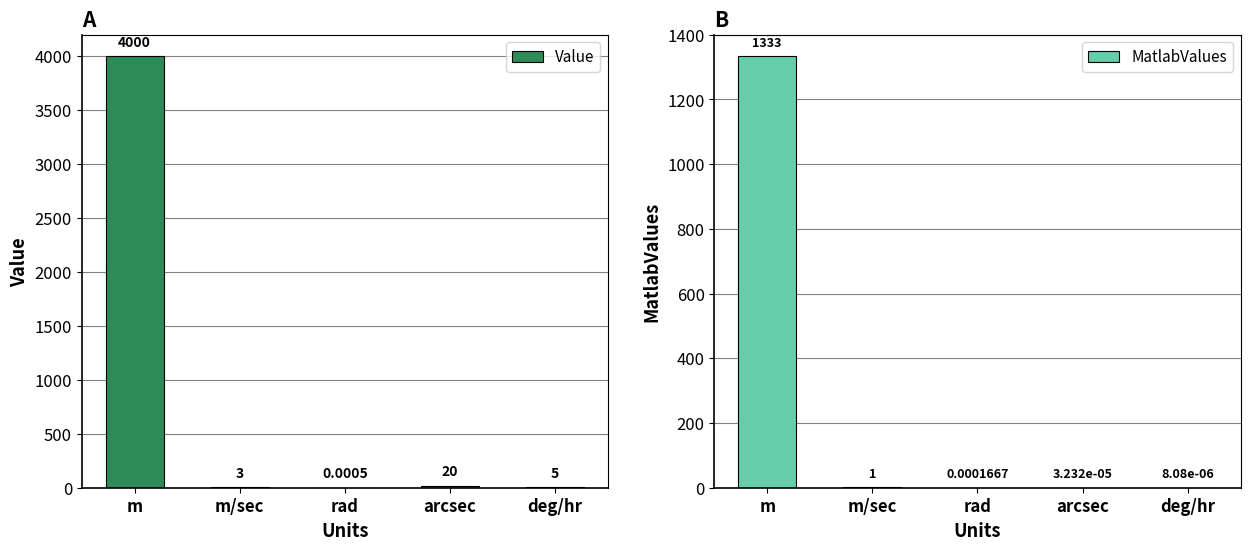

How many values in the Value series are below 5?

2